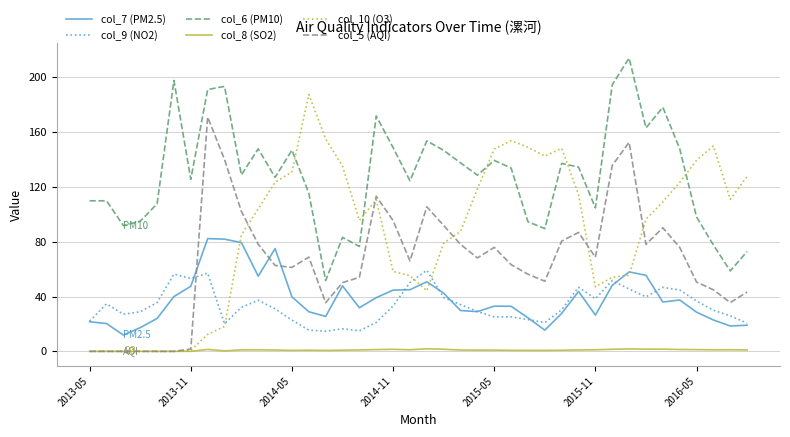

What is the lowest value of the col_6 (PM10) series?

51.7